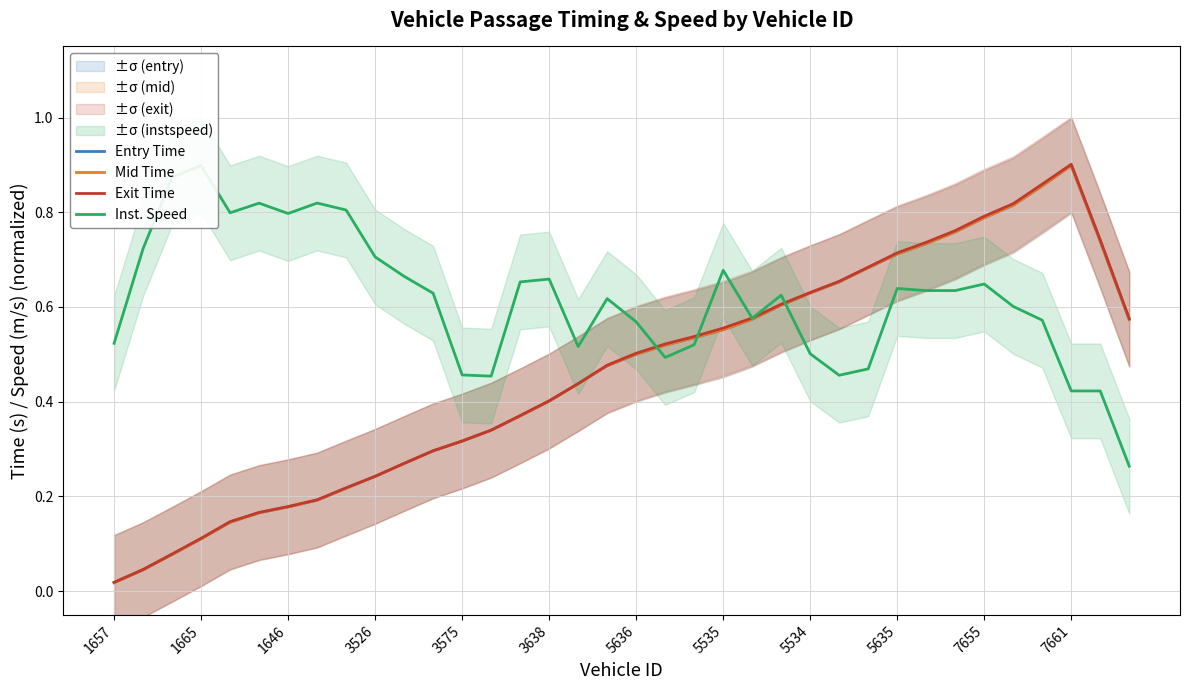

Which series has the widest spread of values?

Exit Time